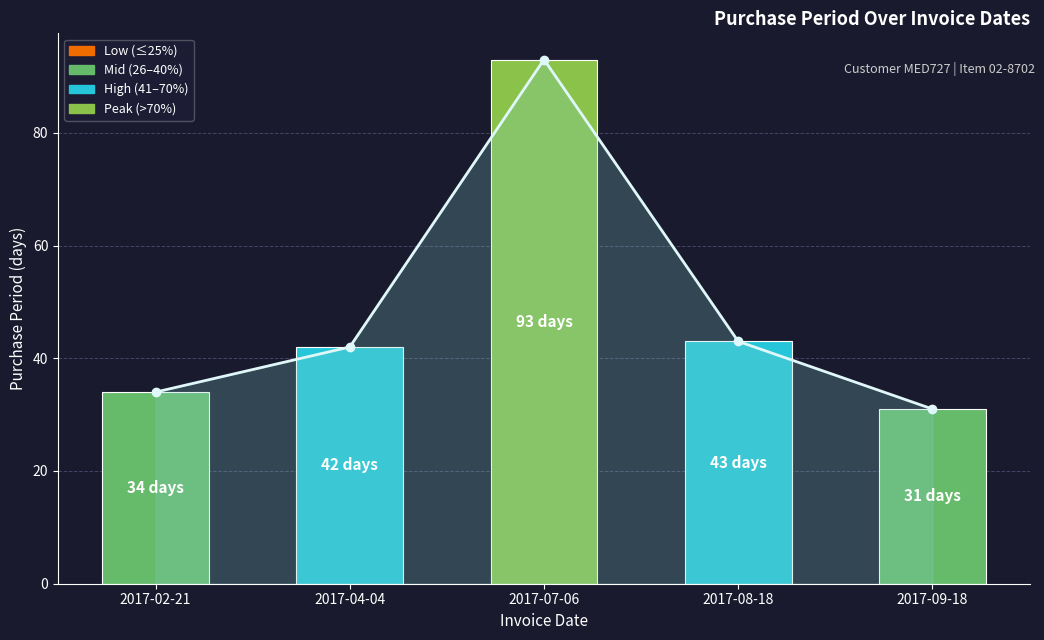

What is the difference between the maximum and minimum values?

62